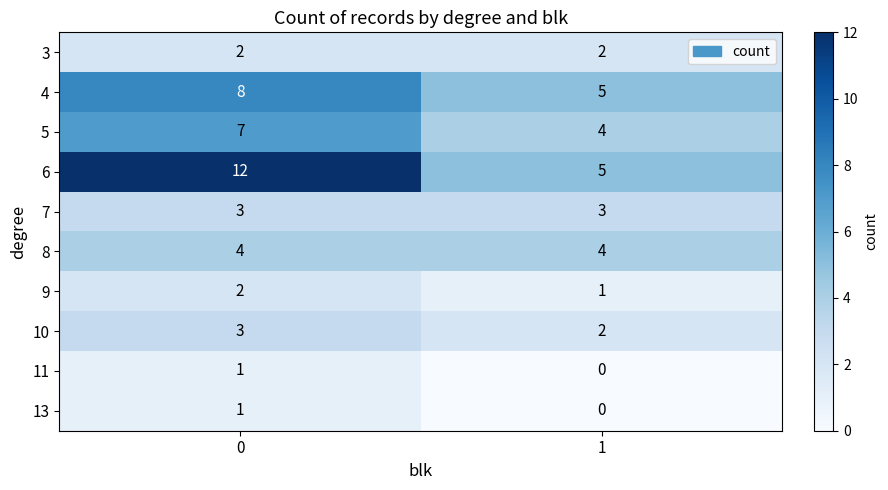

Reading left to right, what are all the values shown in this chart?

3: 2	2
4: 8	5
5: 7	4
6: 12	5
7: 3	3
8: 4	4
9: 2	1
10: 3	2
11: 1	0
13: 1	0